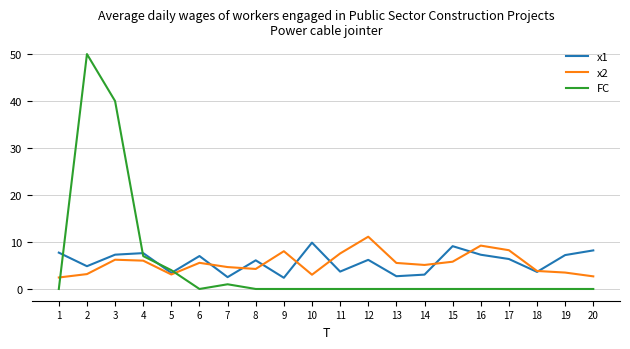

What is the spread (max minus min) of values at 9?

8.0